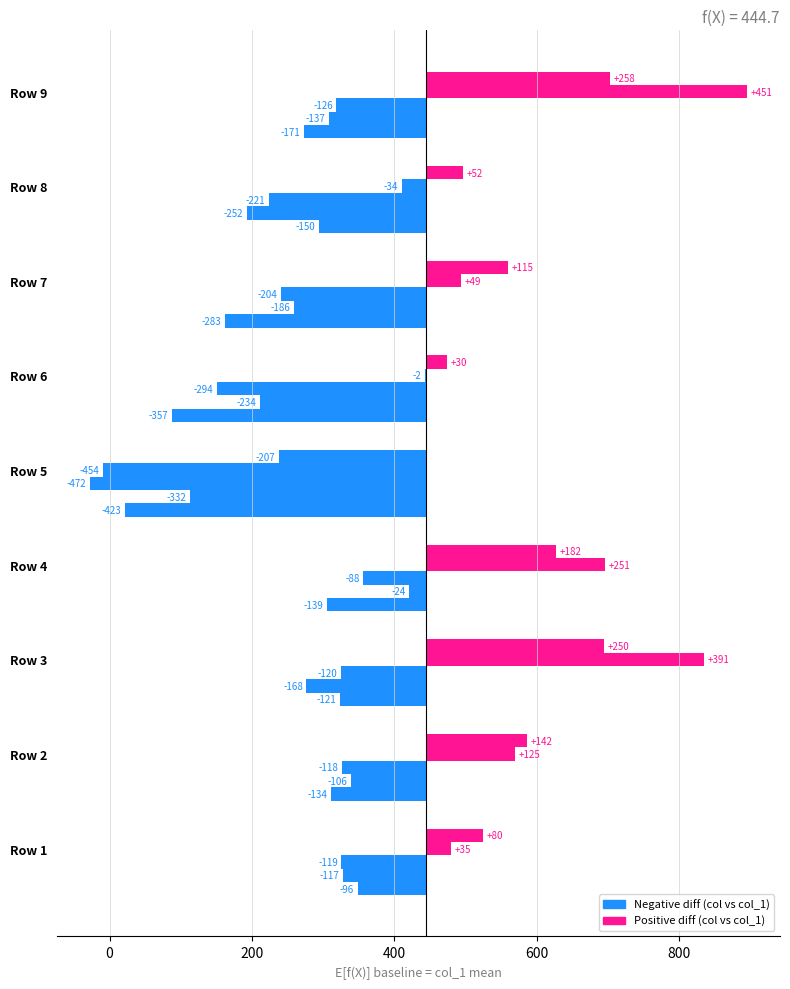

How many bars are there in total?

9